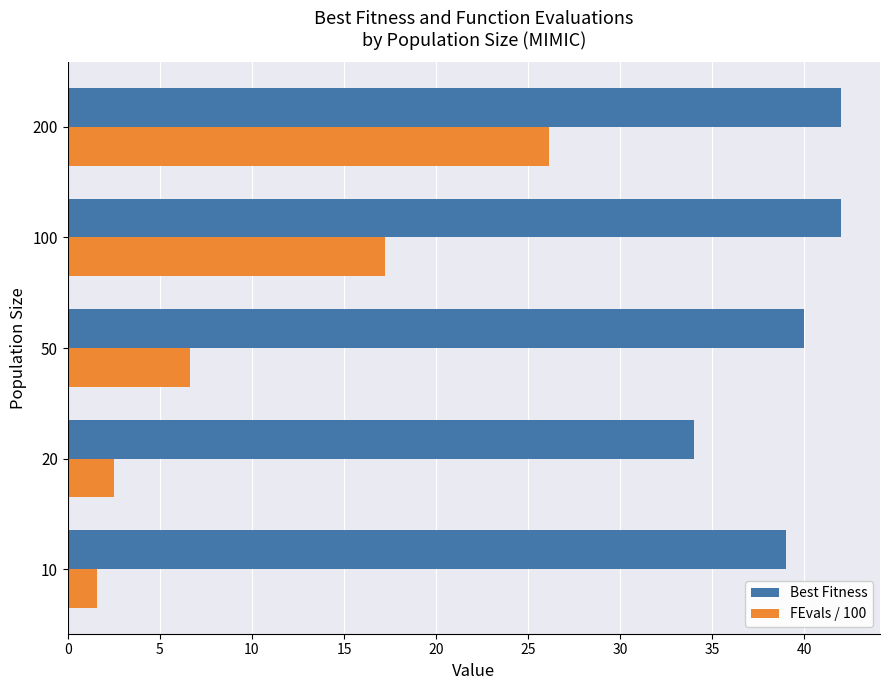

Which series has the largest range (max minus min)?

FEvals / 100